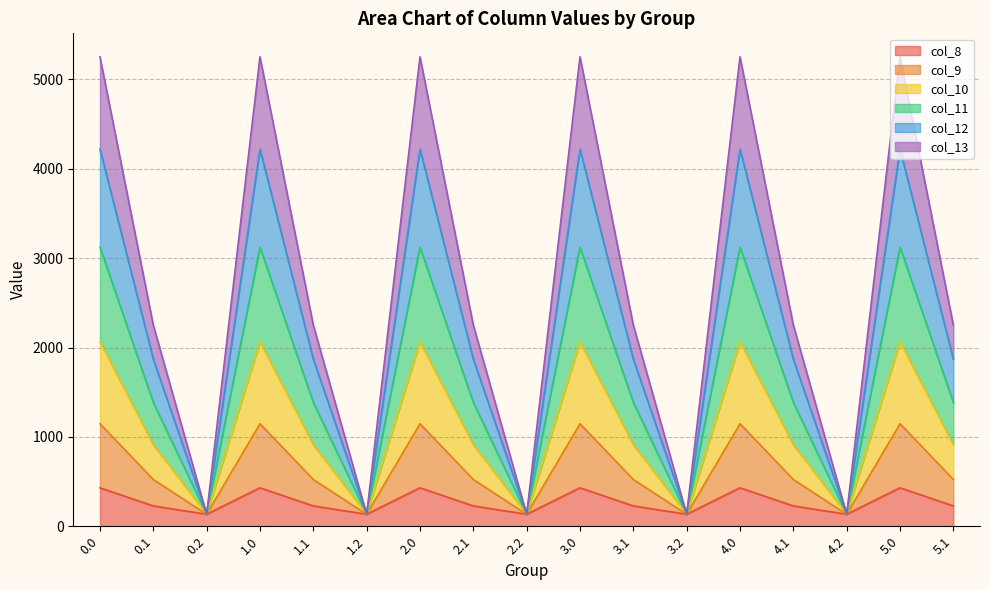

At which category does col_13 reach its first local valley?

0.2